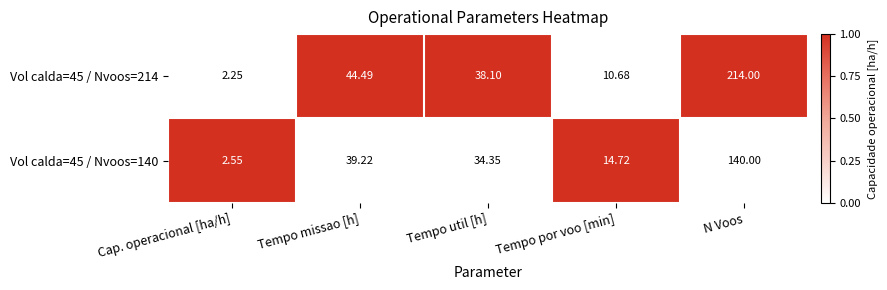

At which label is Vol calda=45 / Nvoos=214 closest to 108?

Tempo missao [h]